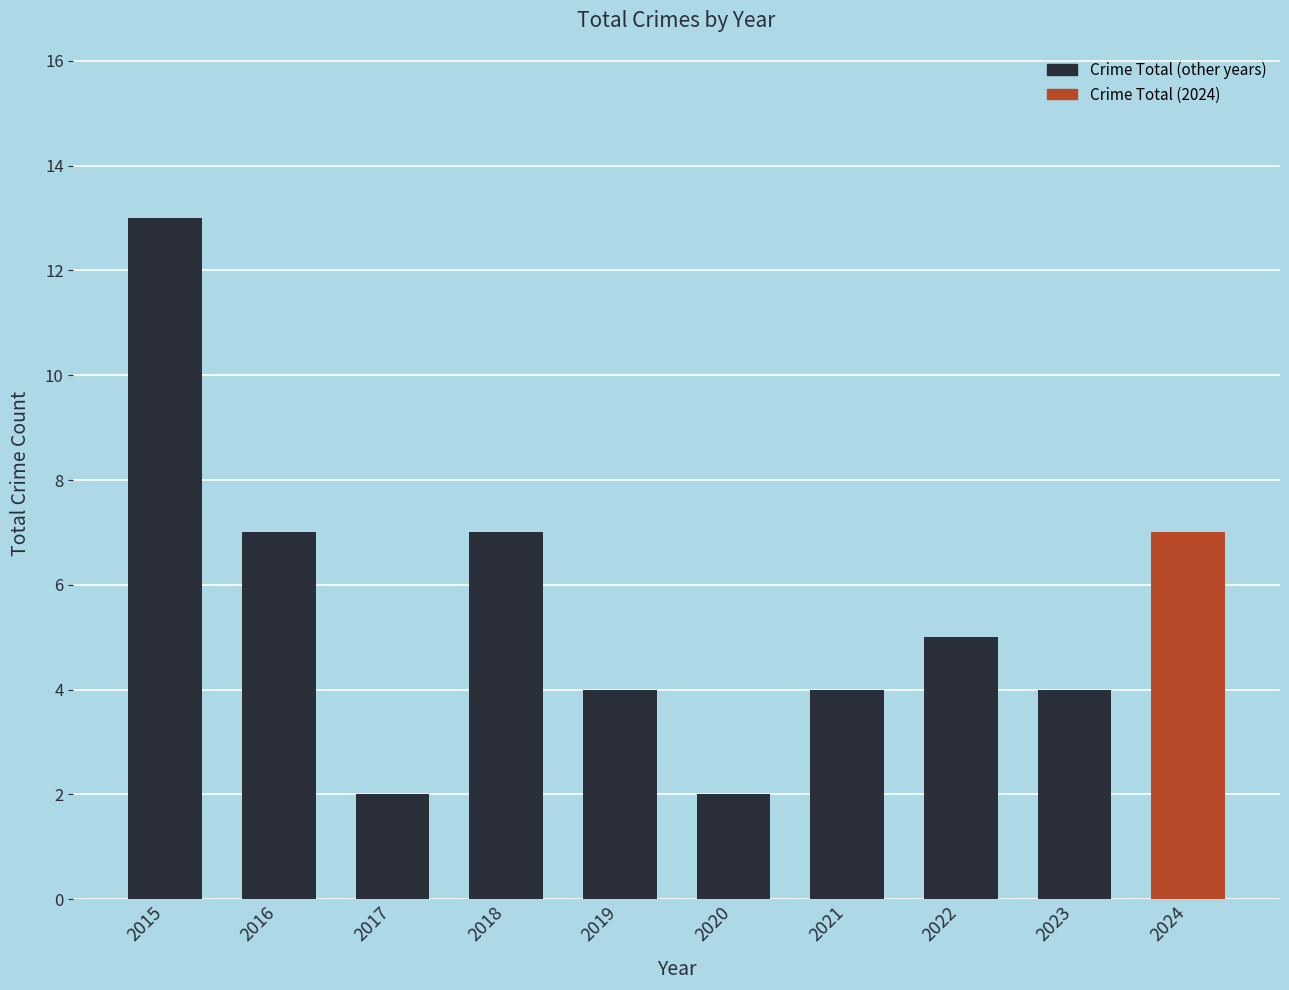

What is the maximum value shown in the chart?

13